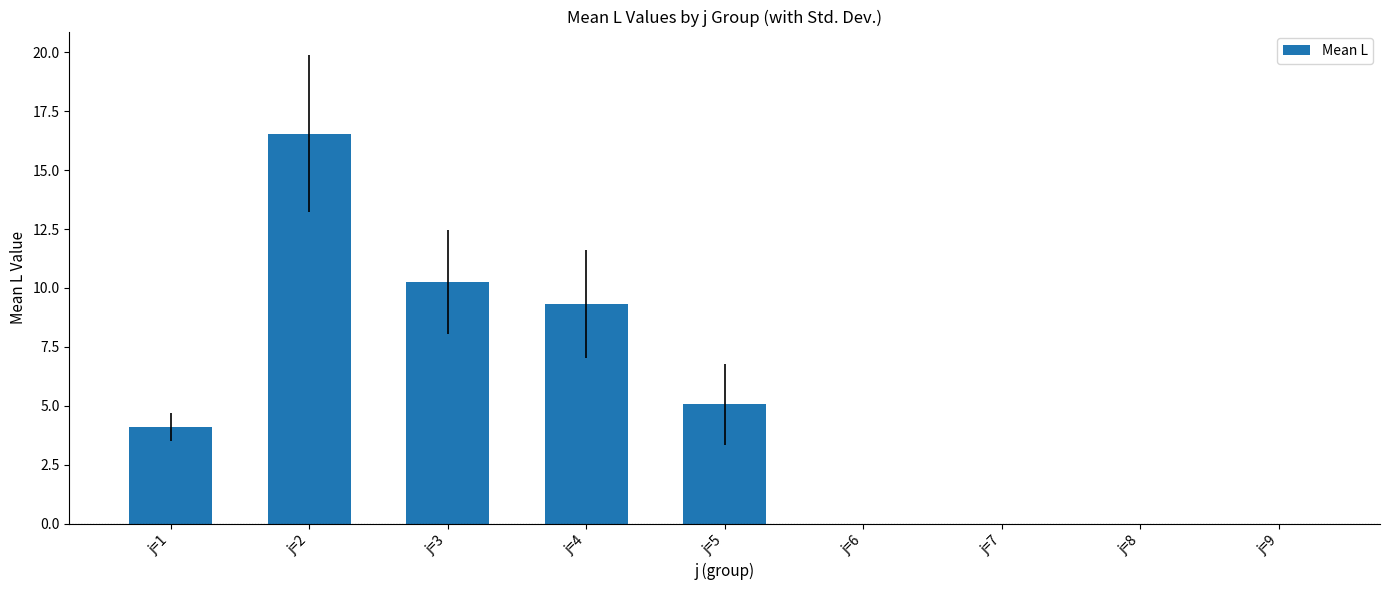

Is it true that the value at j=9 is -9.5?

False